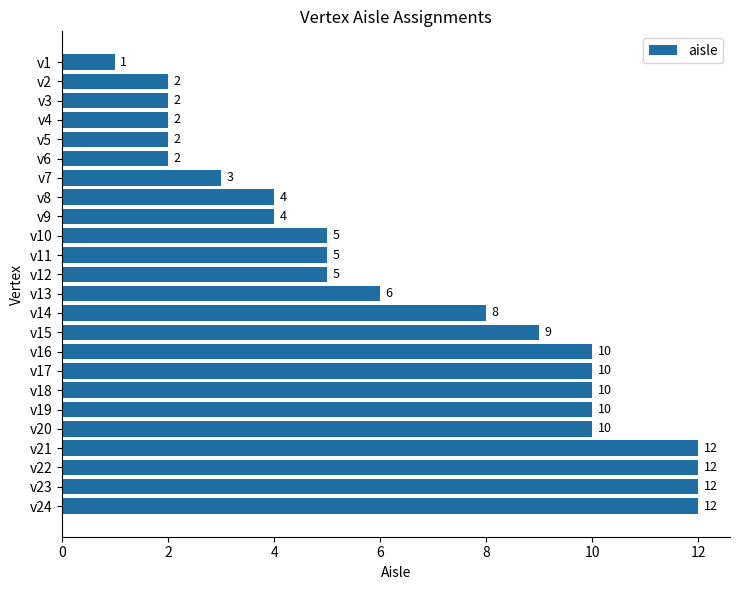

How many data points are less than 6?

12